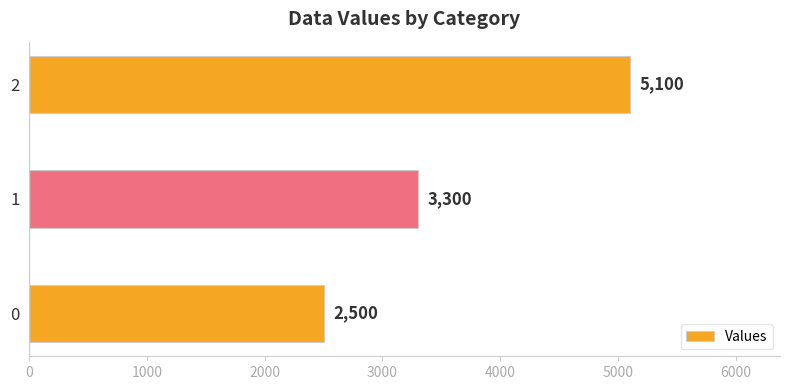

Reading bottom to top, what are all the values shown in this chart?

2500	3300	5100